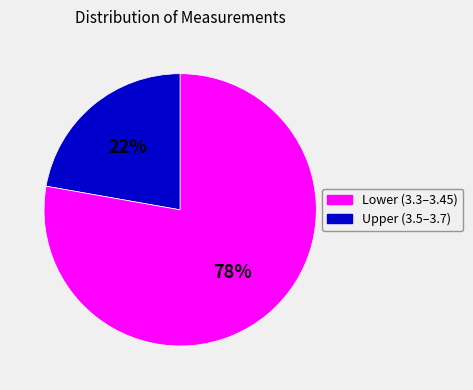

Is there a majority slice in this chart?

Yes